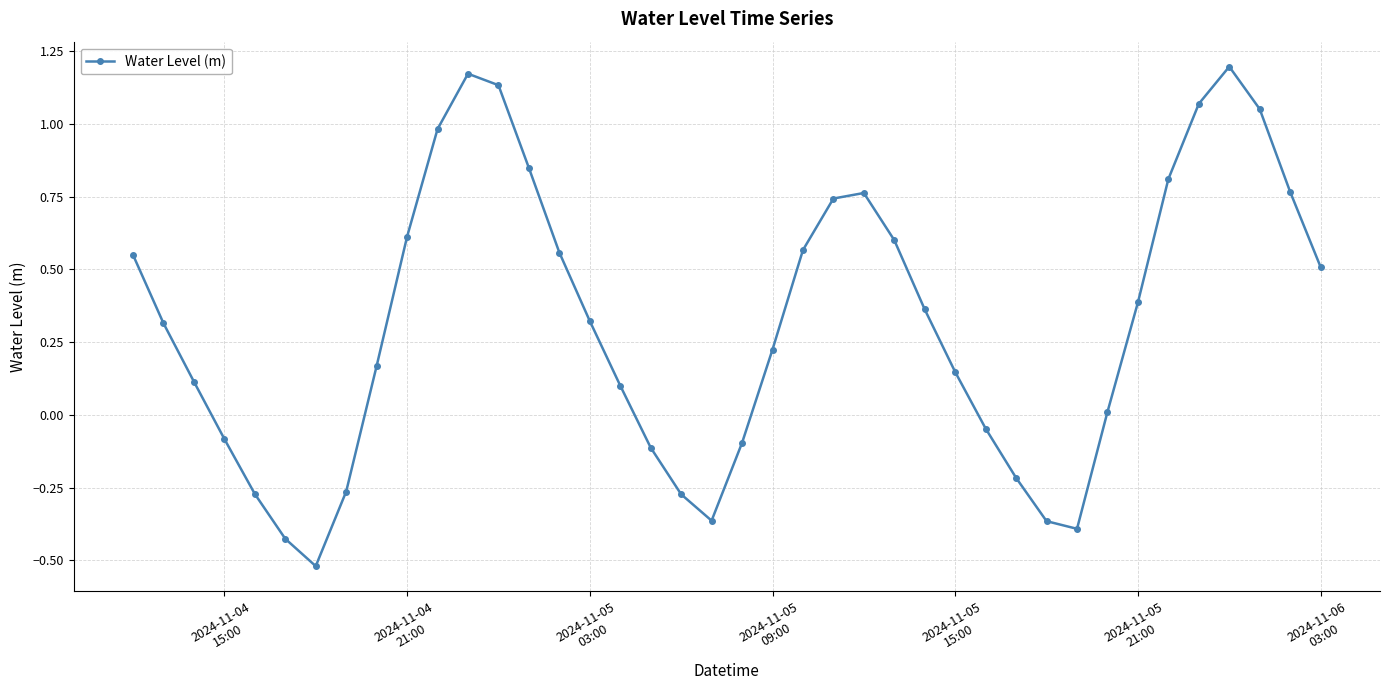

How many points are higher than both their immediate neighbors (excluding endpoints)?

3